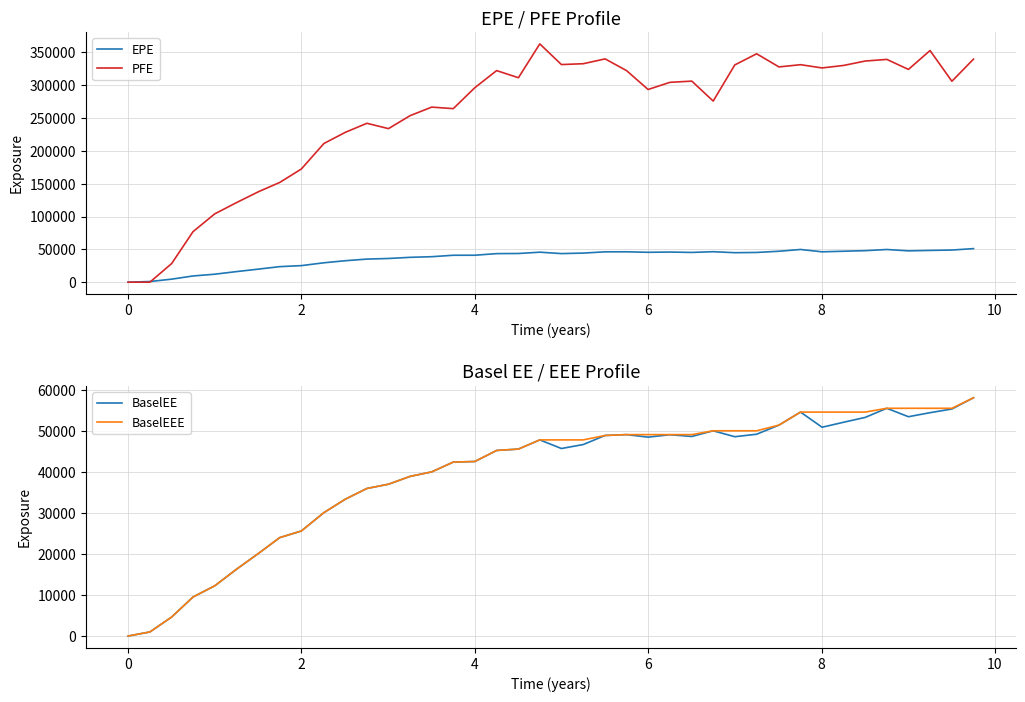

True or false: EPE and BaselEEE cross at least once.

False